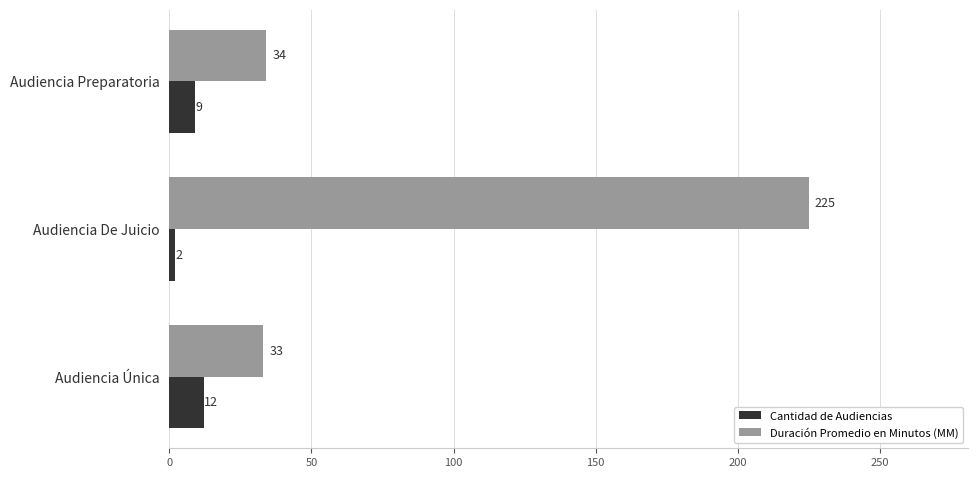

At how many categories does at least one series exceed 164?

1